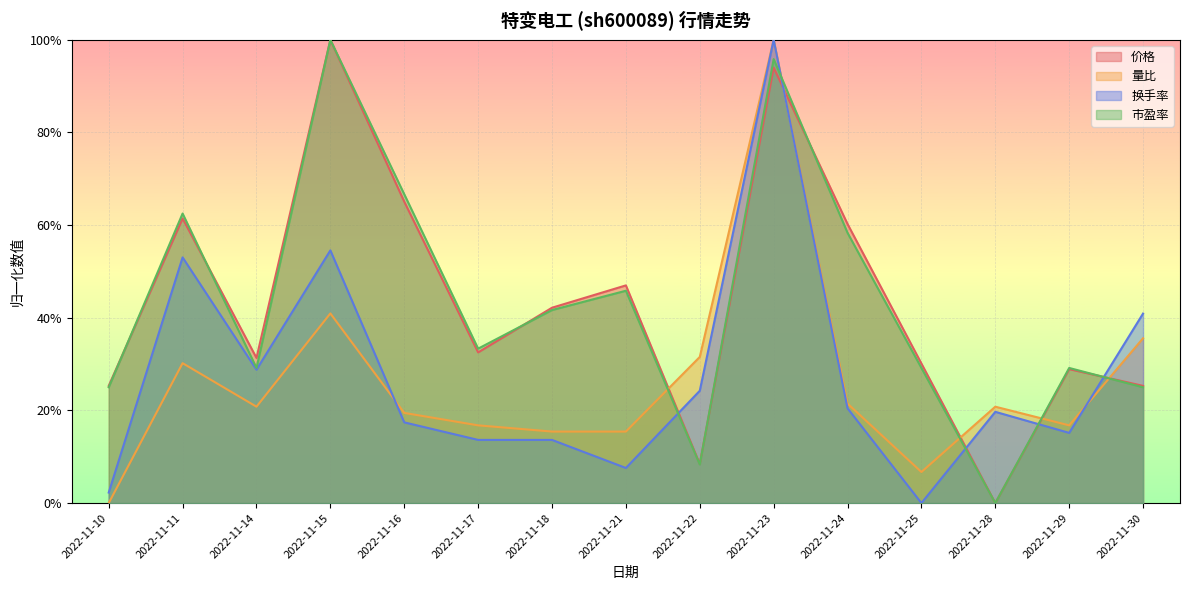

How many interior local peaks does the 换手率 series have?

4